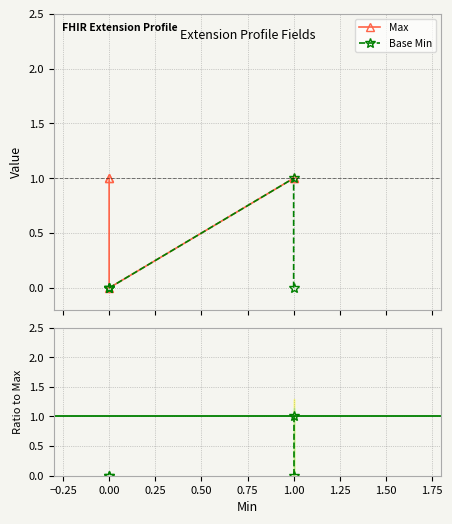

Is this an area chart (filled region under the line)?

No